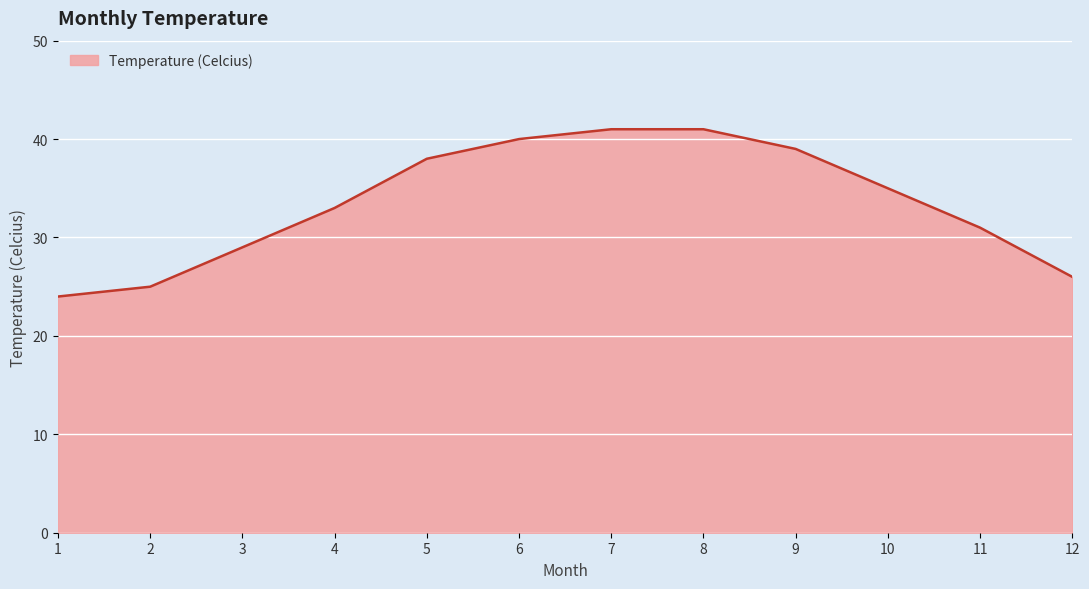

The chart shows a value of 39 at 9. True or false?

True